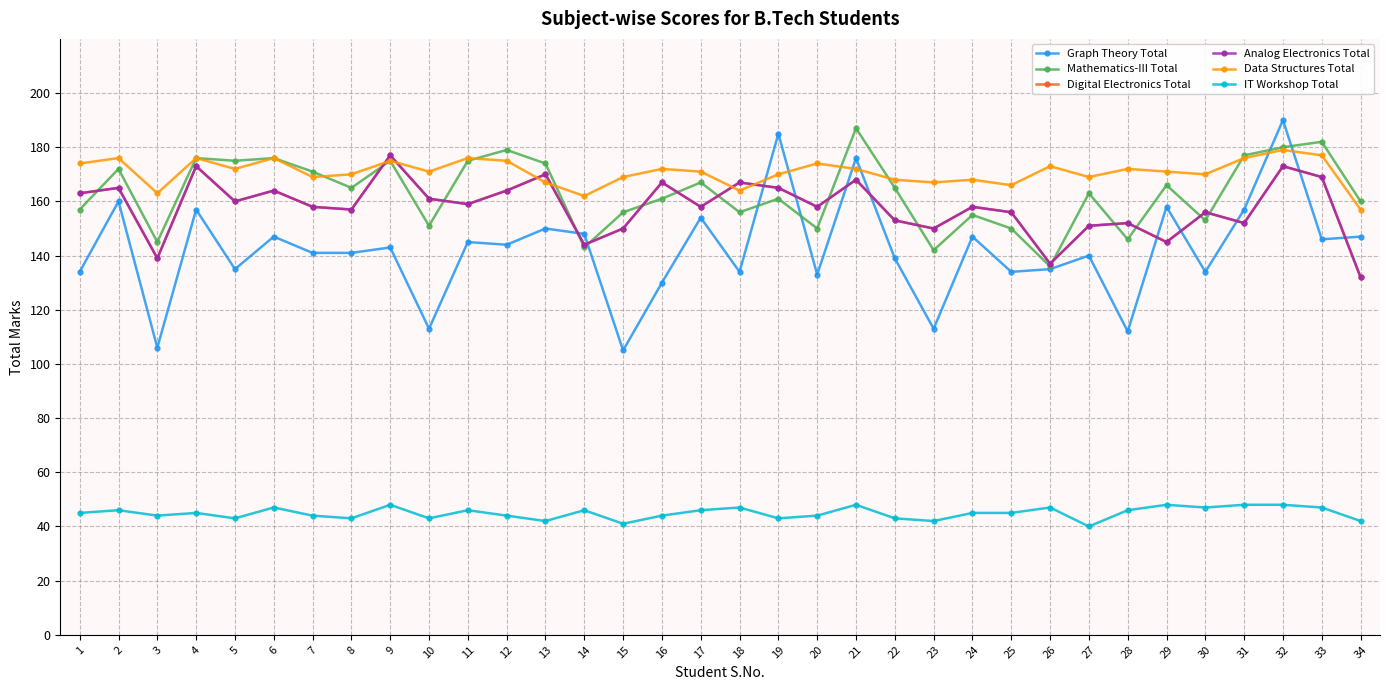

True or false: IT Workshop Total and Analog Electronics Total cross at least once.

False